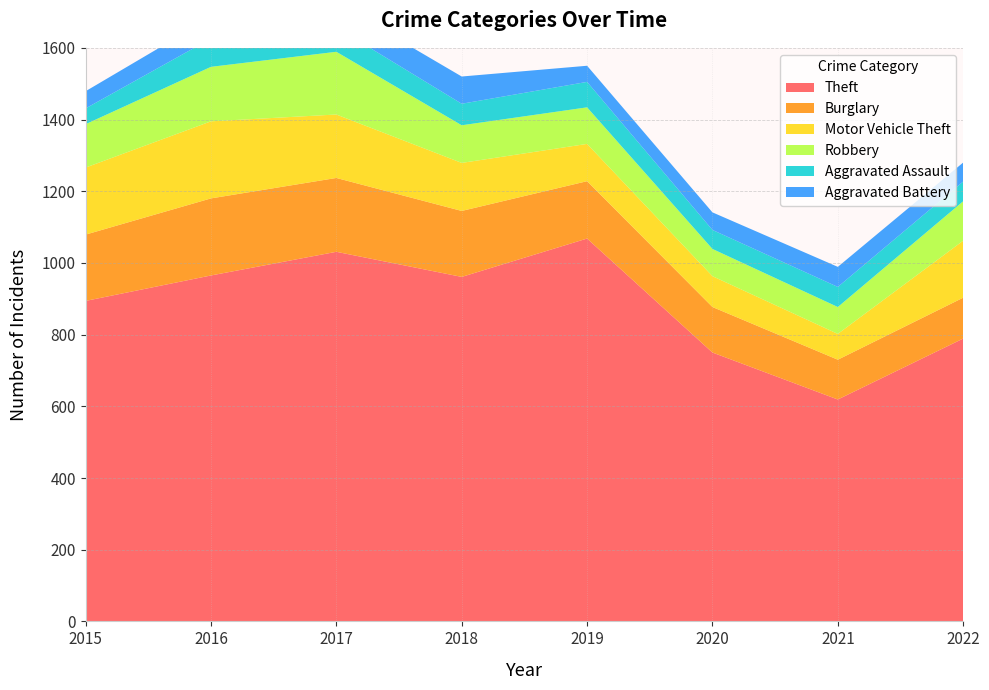

Reading left to right, extract all data points from this chart.

Theft: 2015=894	2016=965	2017=1031	2018=961	2019=1068	2020=750	2021=619	2022=789
Burglary: 2015=185	2016=215	2017=206	2018=184	2019=160	2020=127	2021=111	2022=114
Motor Vehicle Theft: 2015=187	2016=215	2017=177	2018=134	2019=104	2020=86	2021=72	2022=159
Robbery: 2015=121	2016=152	2017=175	2018=105	2019=102	2020=76	2021=75	2022=110
Aggravated Assault: 2015=44	2016=79	2017=68	2018=60	2019=71	2020=53	2021=56	2022=55
Aggravated Battery: 2015=48	2016=59	2017=68	2018=76	2019=45	2020=49	2021=56	2022=53